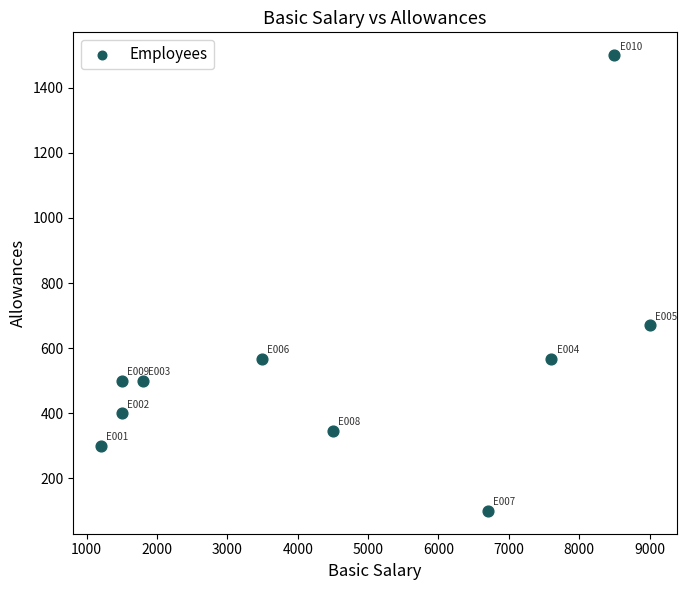

What is the range of X values (max minus min)?

7800